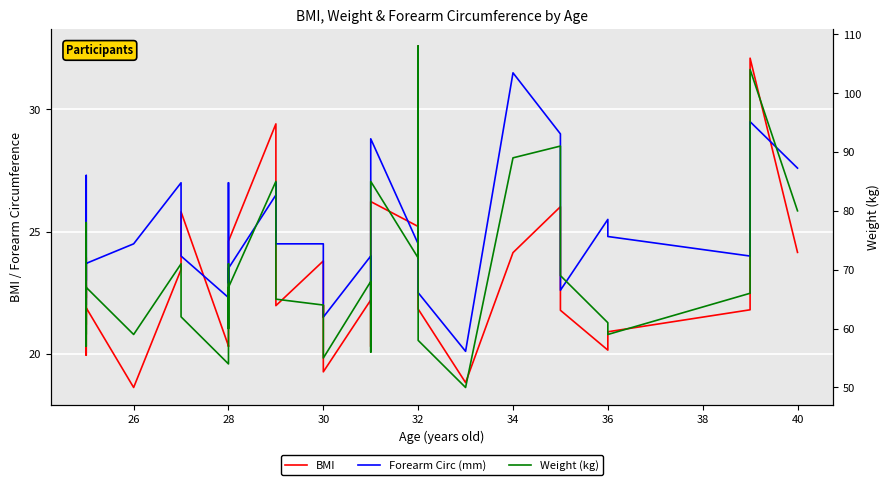

What is the difference between the maximum and second lowest values in the Weight (kg) series?

54.0